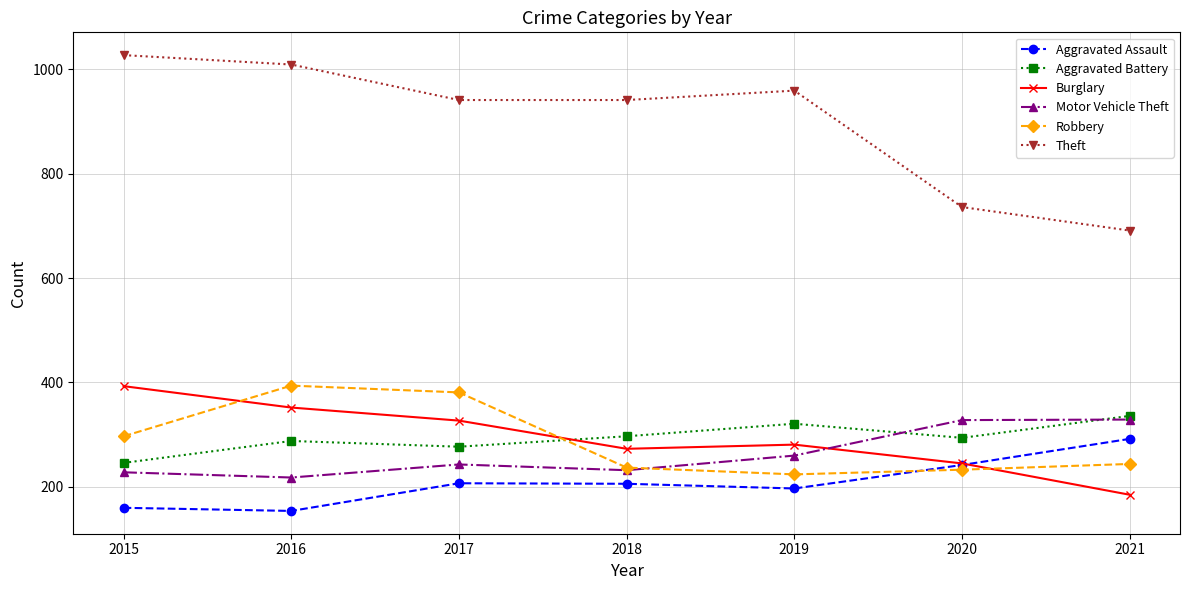

What is the difference between the second highest and second lowest values in the Robbery series?

148